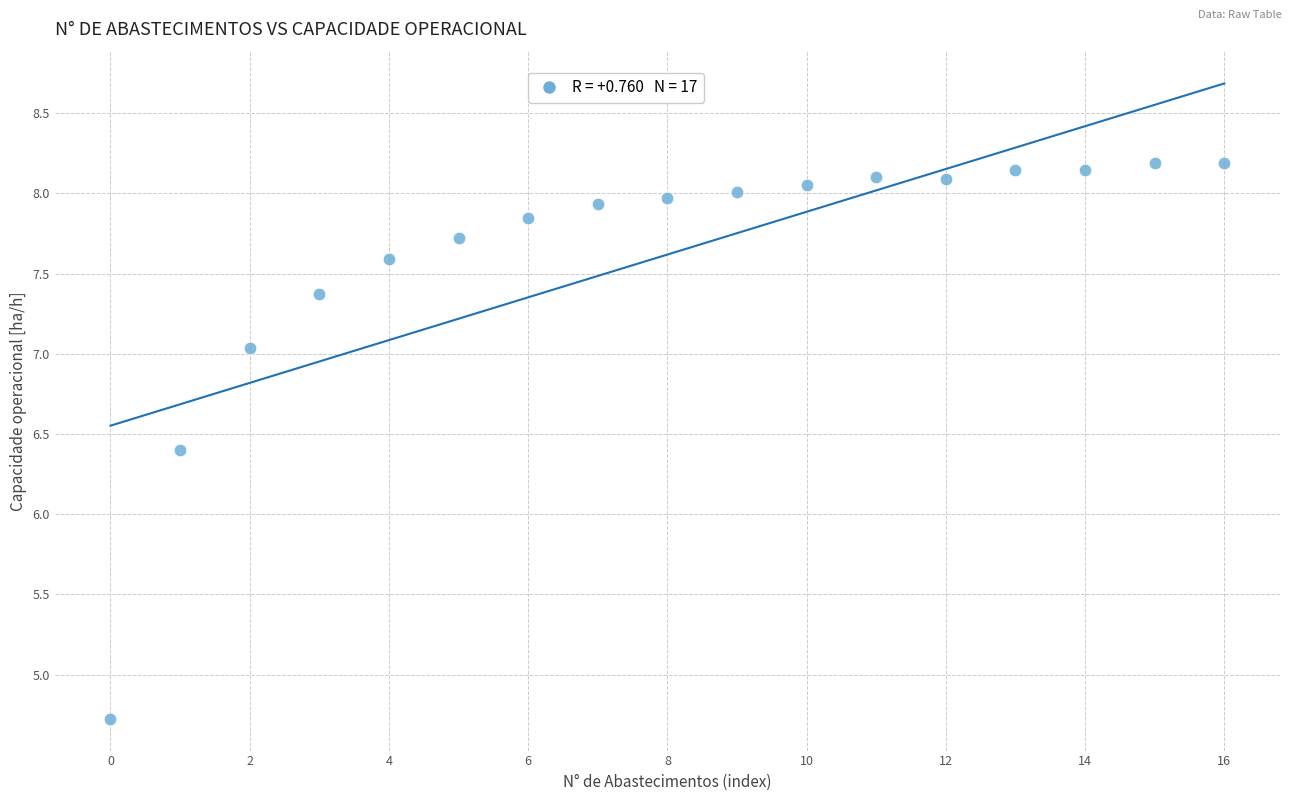

What is the range of Y values (max minus min)?

3.5